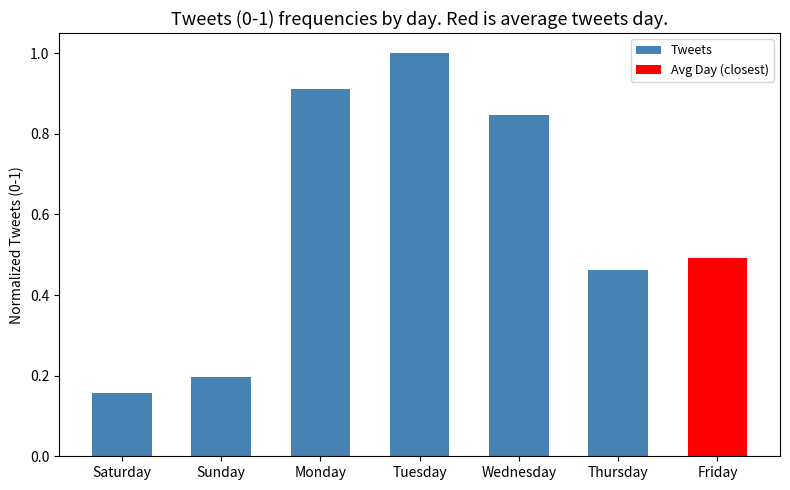

What is the difference between the second highest and minimum values?

0.8